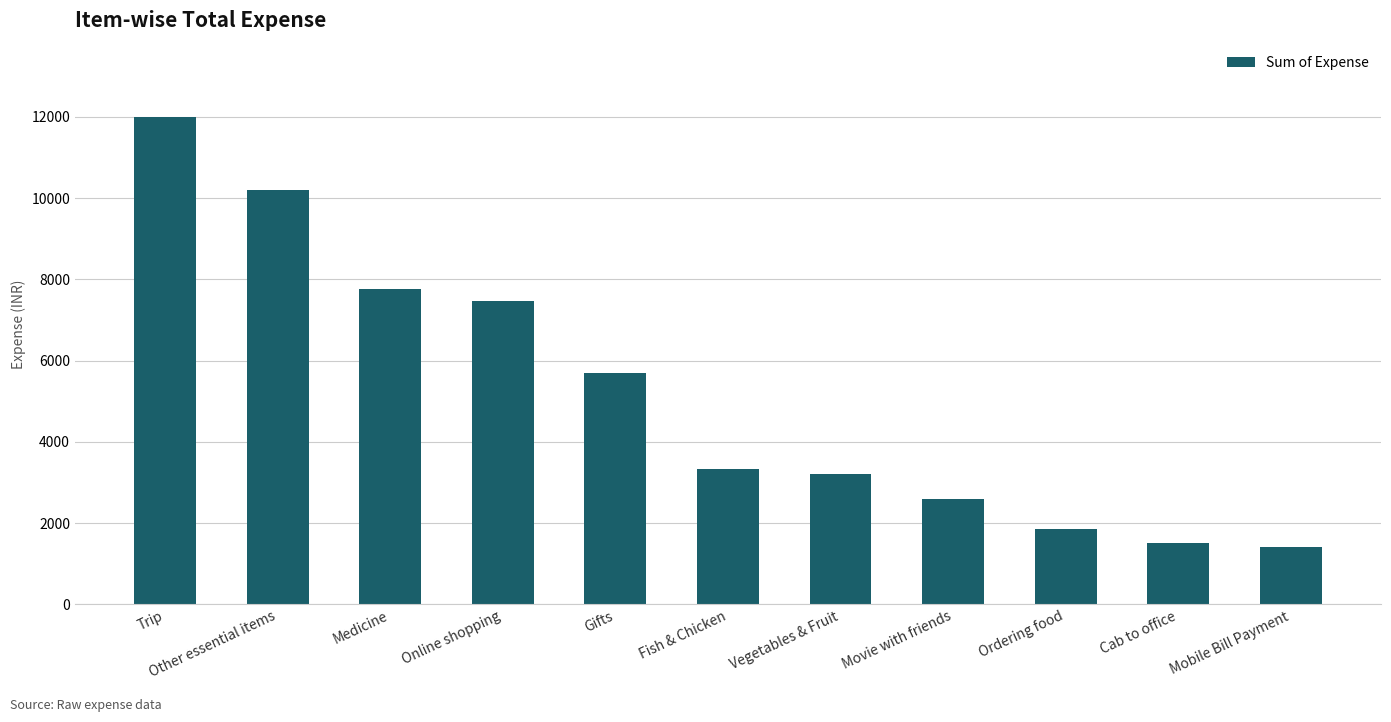

Reading left to right, extract all data points from this chart.

12000.0	10194.1	7775.0	7464.0	5688.0	3342.0	3217.0	2586.0	1857.0	1510.9	1411.3